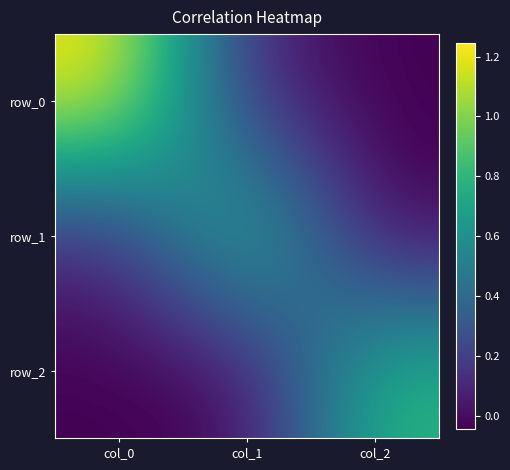

At which label does row_1 first exceed 0?

col_0